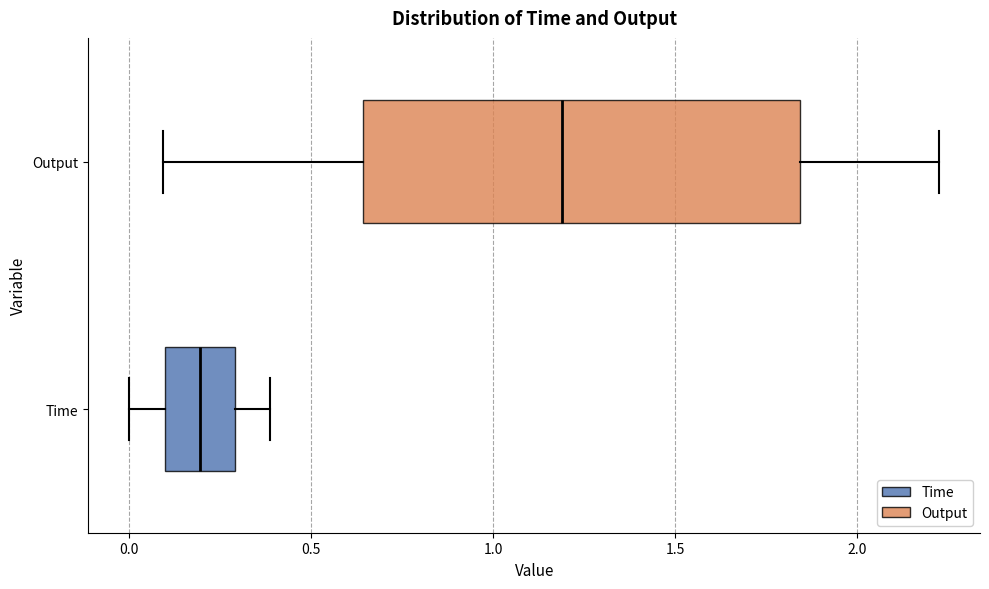

Comparing the boxes themselves (not the whiskers), which one is the widest?

Output